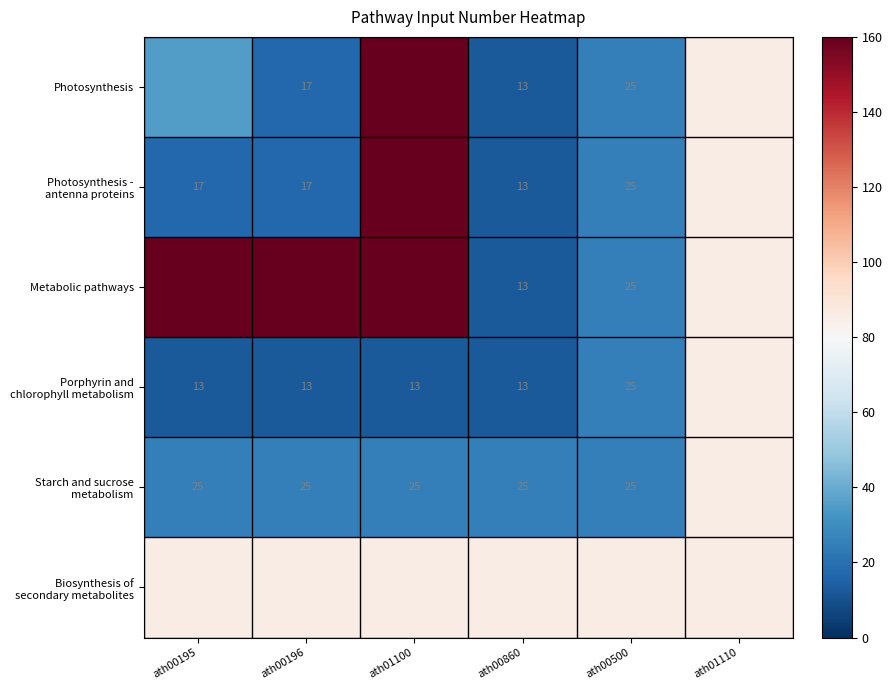

List the series in order of their peak value, lowest first.

Porphyrin and chlorophyll metabolism, Starch and sucrose metabolism, Biosynthesis of secondary metabolites, Photosynthesis, Photosynthesis - antenna proteins, Metabolic pathways